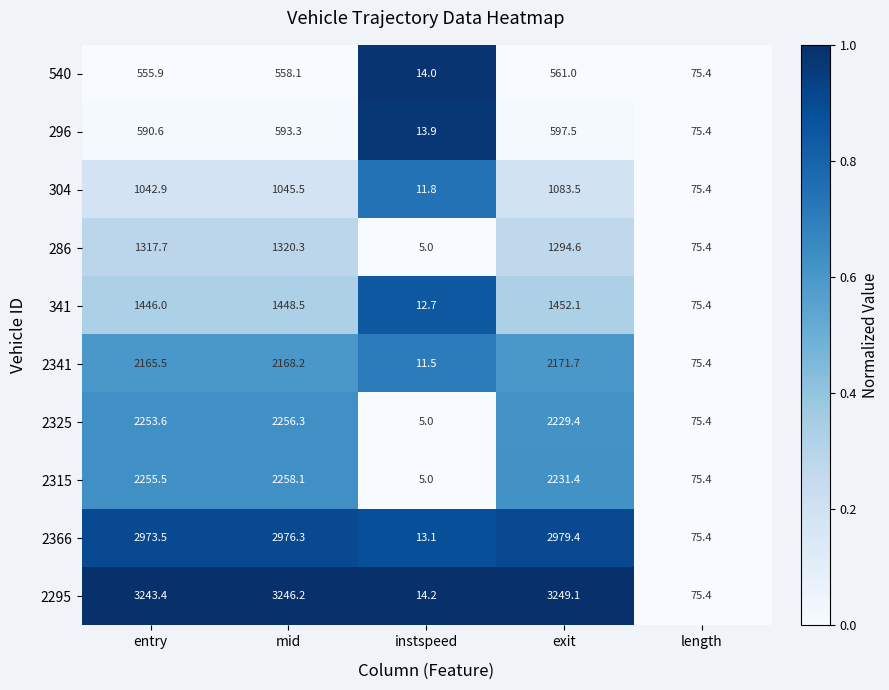

Which series has the largest range (max minus min)?

2295